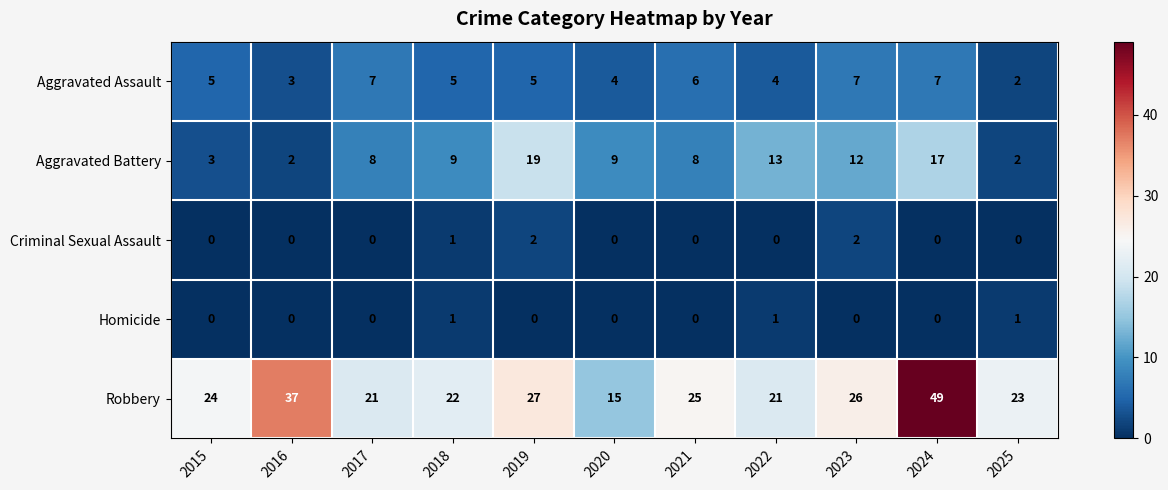

Which label corresponds to the largest value in the chart?

2024